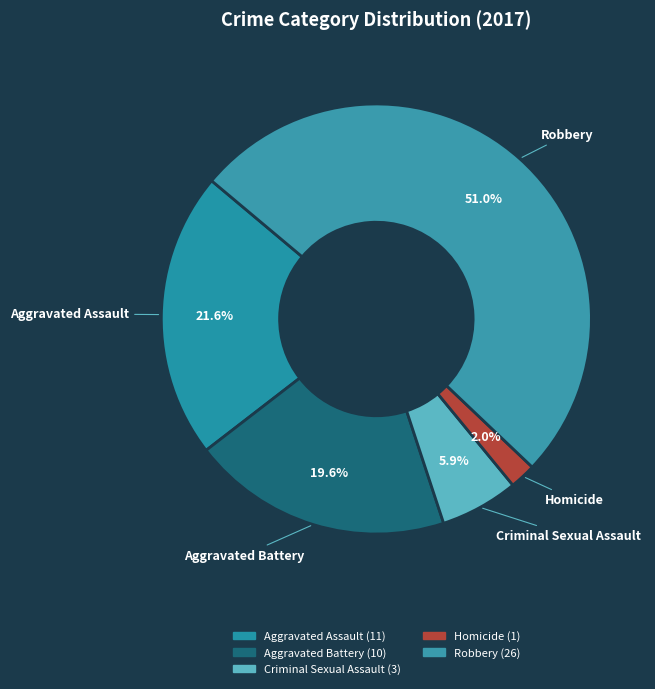

What percentage is the Aggravated Assault slice, to the nearest percent?

22%